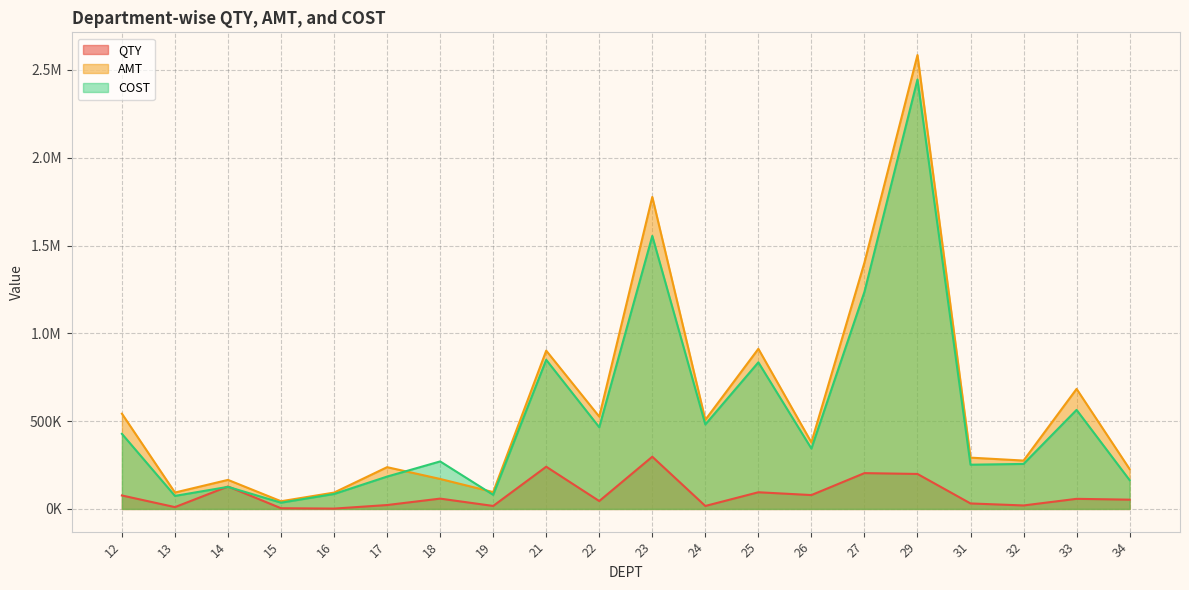

Between 22 and 23, which is larger?

23